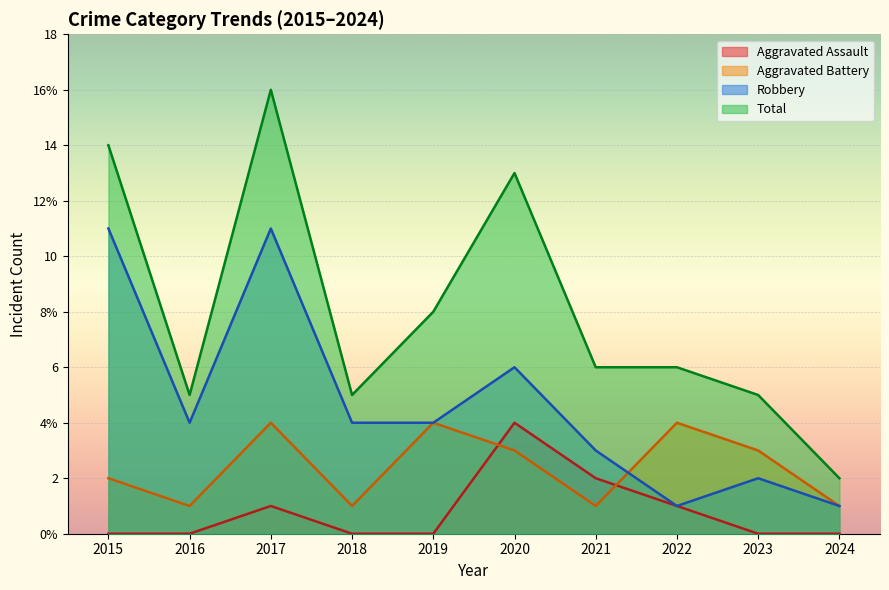

What is the difference between the maximum and minimum values in the Total series?

14